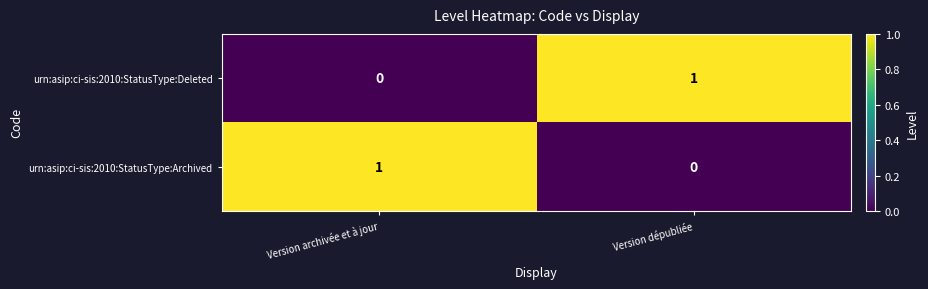

Count the number of categories in the chart.

2